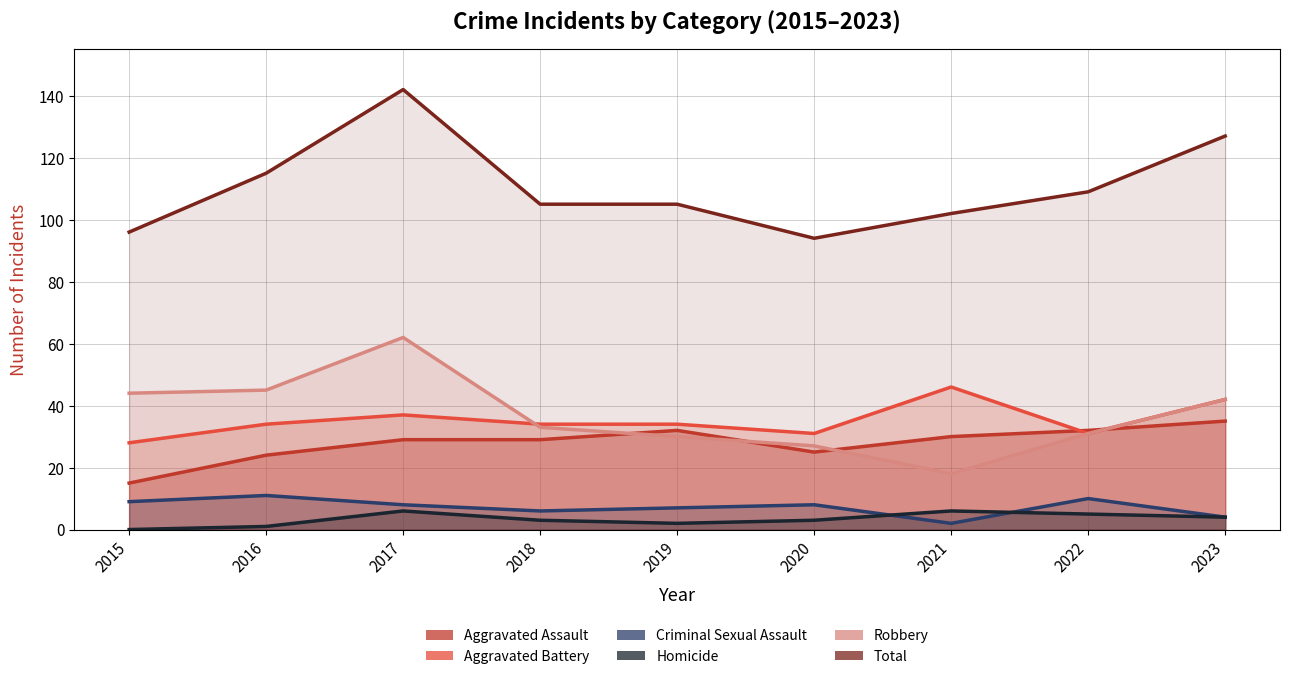

Which series has the largest total across all categories?

Total